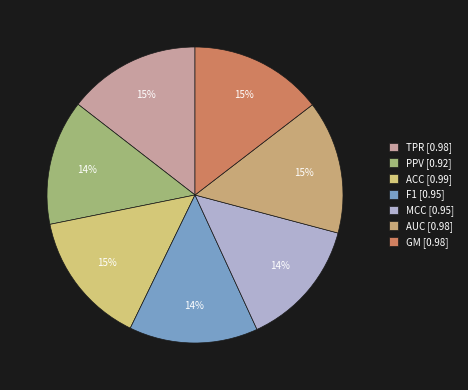

True or false: MCC accounts for 6% of the total.

False